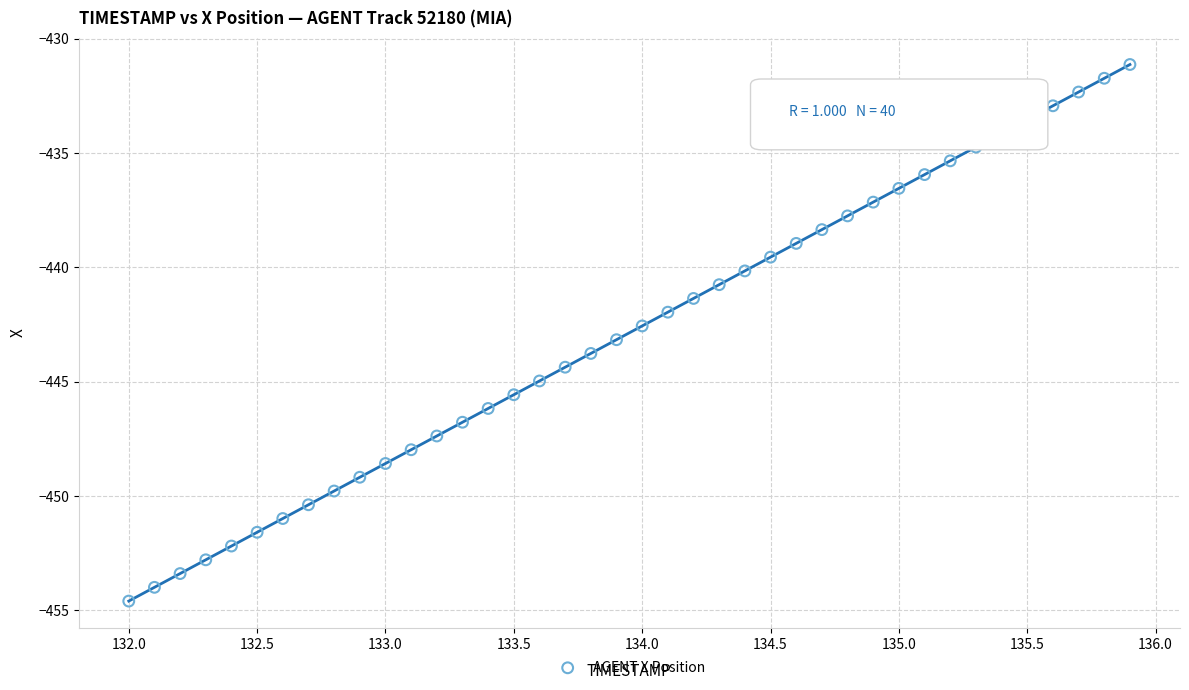

What is the range of X values (max minus min)?

3.9